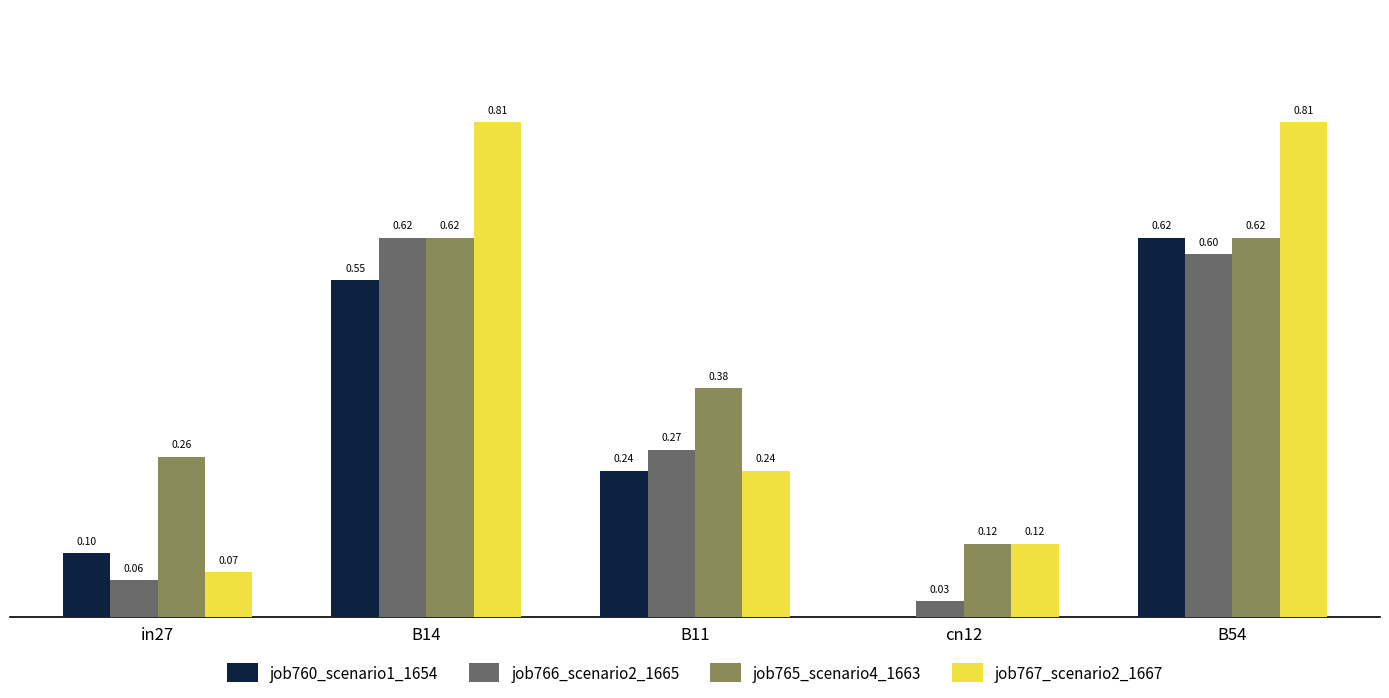

At which category is the sum across all series the highest?

B54